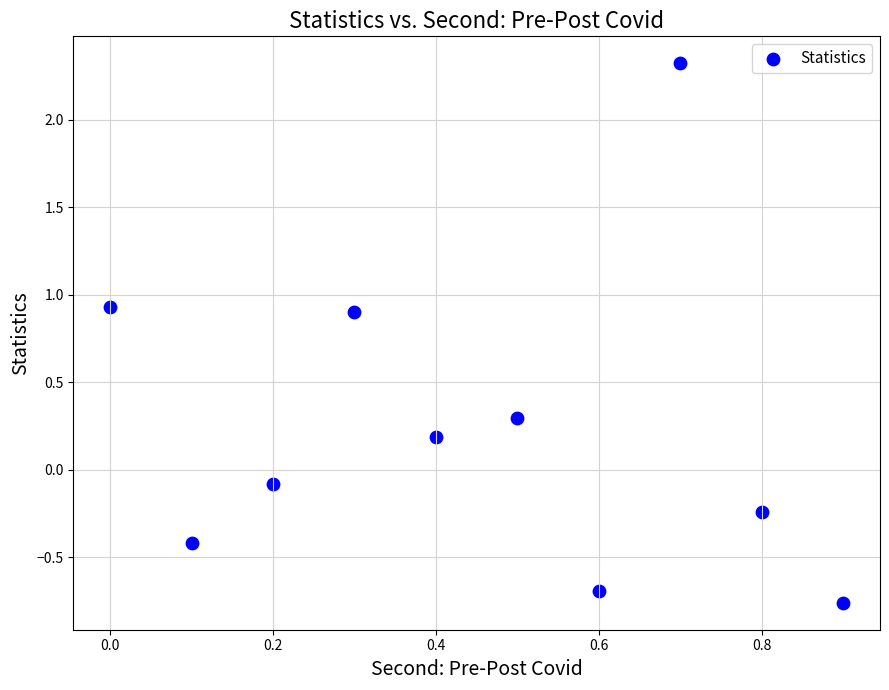

What is the range of X values (max minus min)?

0.9